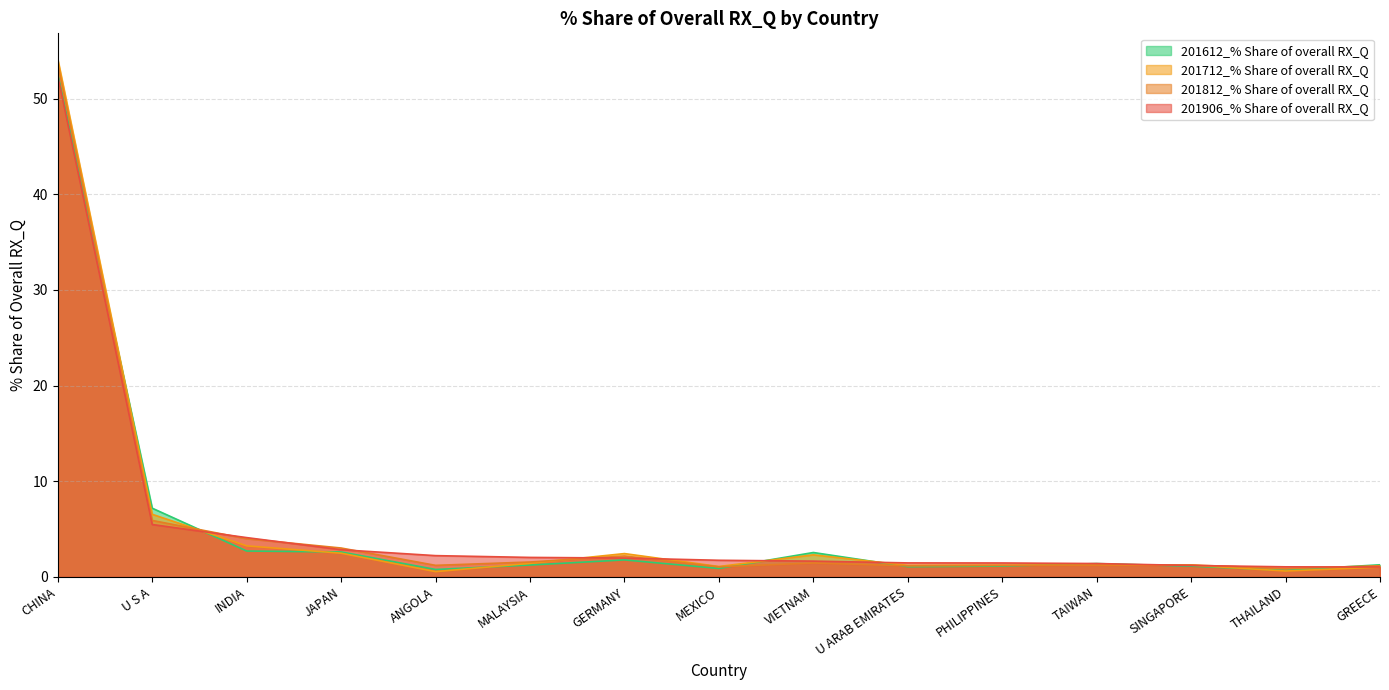

Reading left to right, extract all data points from this chart.

201906_% Share of overall RX_Q: CHINA=52.4	U S A=5.5	INDIA=4.1	JAPAN=2.8	ANGOLA=2.2	MALAYSIA=2.0	GERMANY=2.0	MEXICO=1.7	VIETNAM=1.7	U ARAB EMIRATES=1.5	PHILIPPINES=1.5	TAIWAN=1.4	SINGAPORE=1.2	THAILAND=1.1	GREECE=1.0
201812_% Share of overall RX_Q: CHINA=53.6	U S A=5.9	INDIA=4.0	JAPAN=3.0	ANGOLA=1.2	MALAYSIA=1.6	GERMANY=2.2	MEXICO=1.1	VIETNAM=1.5	U ARAB EMIRATES=1.2	PHILIPPINES=1.2	TAIWAN=1.2	SINGAPORE=1.3	THAILAND=0.9	GREECE=1.2
201712_% Share of overall RX_Q: CHINA=54.1	U S A=6.5	INDIA=3.2	JAPAN=2.5	ANGOLA=0.6	MALAYSIA=1.4	GERMANY=2.4	MEXICO=1.1	VIETNAM=2.3	U ARAB EMIRATES=1.2	PHILIPPINES=1.2	TAIWAN=1.2	SINGAPORE=1.2	THAILAND=0.6	GREECE=1.0
201612_% Share of overall RX_Q: CHINA=52.6	U S A=7.2	INDIA=2.7	JAPAN=2.6	ANGOLA=0.8	MALAYSIA=1.2	GERMANY=1.8	MEXICO=0.9	VIETNAM=2.6	U ARAB EMIRATES=1.1	PHILIPPINES=1.1	TAIWAN=1.4	SINGAPORE=1.1	THAILAND=0.7	GREECE=1.3